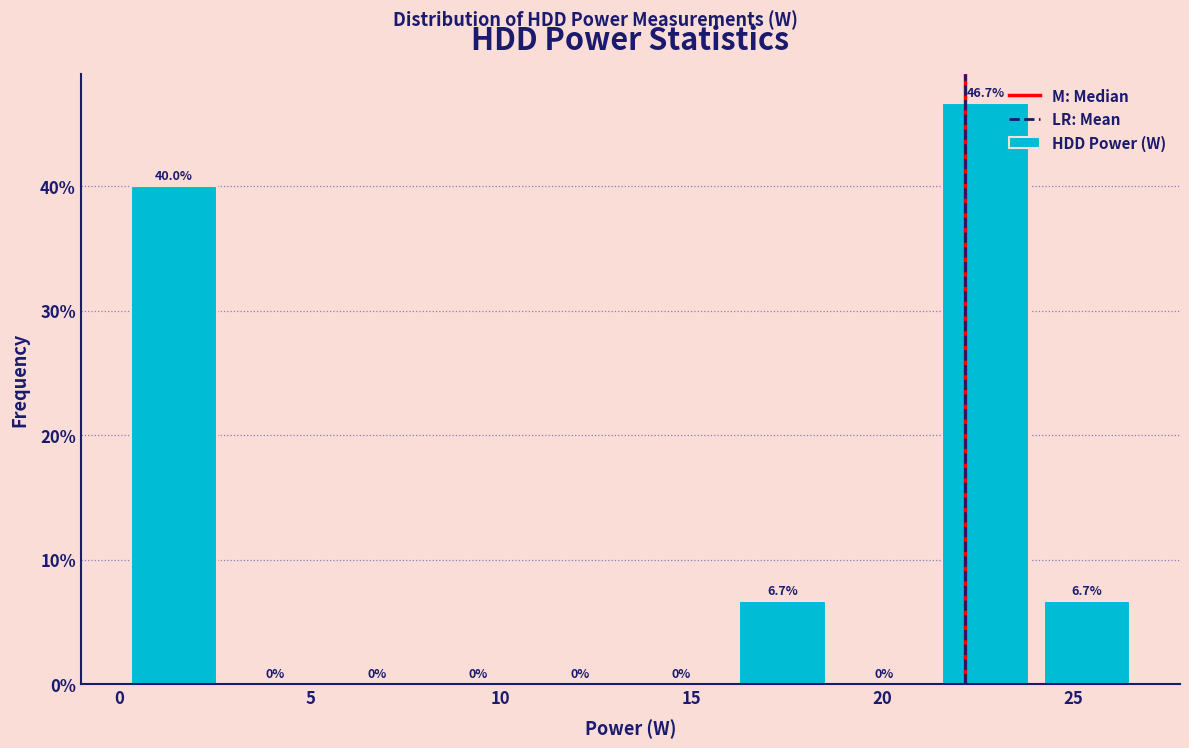

Reading left to right, list every bar in this chart as the range it spans on the x-axis followed by its height. The bar edges are not printed on the chart, so give them approximately, as read against the axis.

0.0 to 3.0: 40.0
3.0 to 5.5: 0.0
5.5 to 8.0: 0.0
8.0 to 10.5: 0.0
10.5 to 13.5: 0.0
13.5 to 16.0: 0.0
16.0 to 18.5: 6.7
18.5 to 21.5: 0.0
21.5 to 24.0: 46.7
24.0 to 26.5: 6.7